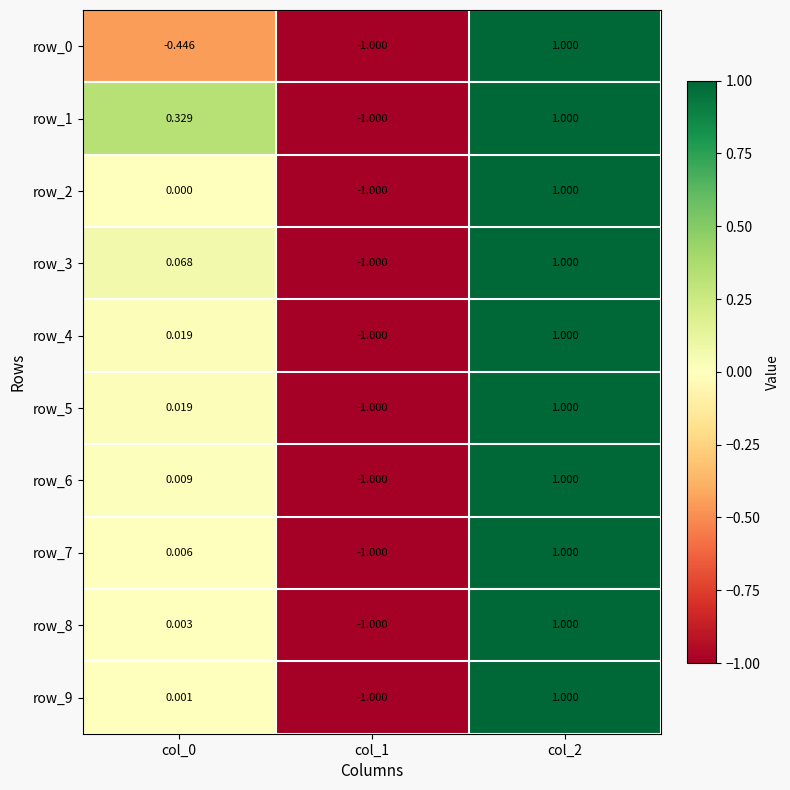

At which label does row_1 first exceed 0?

col_0